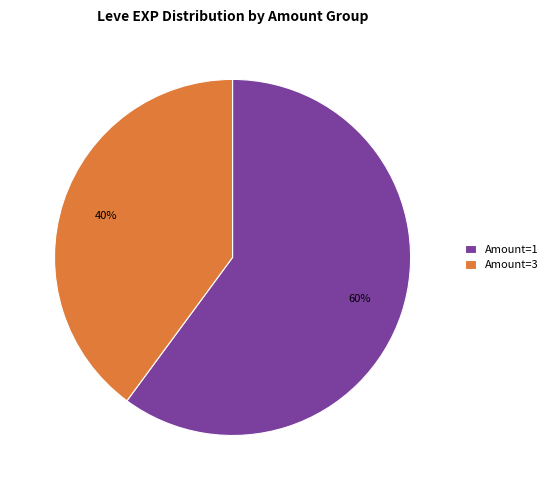

Count the number of slices in the pie.

2